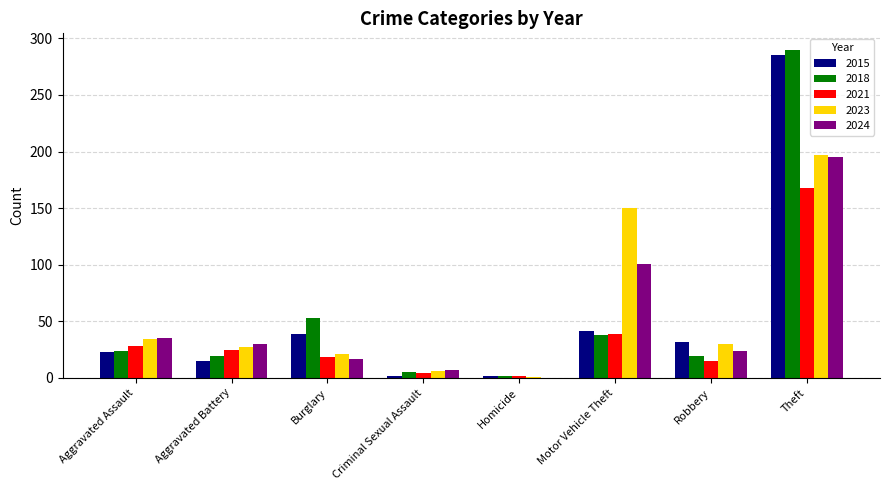

The 2018 series shows 4 at Aggravated Battery. True or false?

False